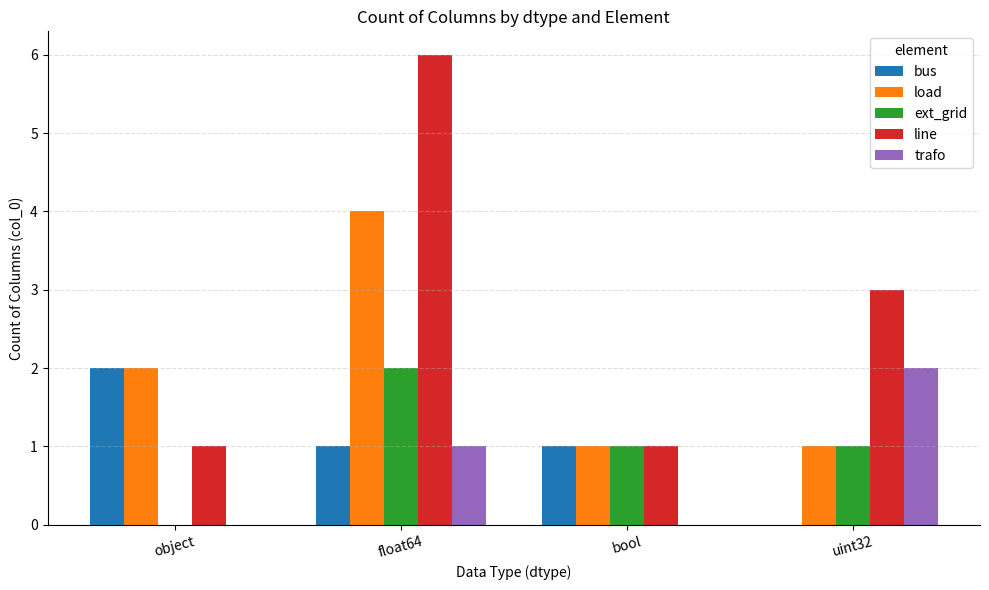

What are all the series names shown in the legend?

bus, load, ext_grid, line, trafo